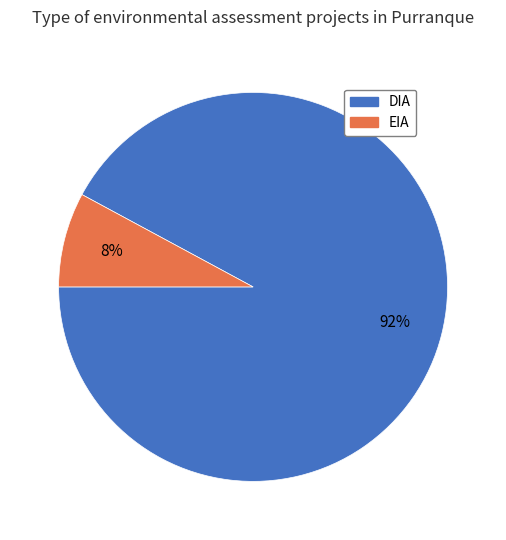

Which category has the smallest portion of the pie?

EIA